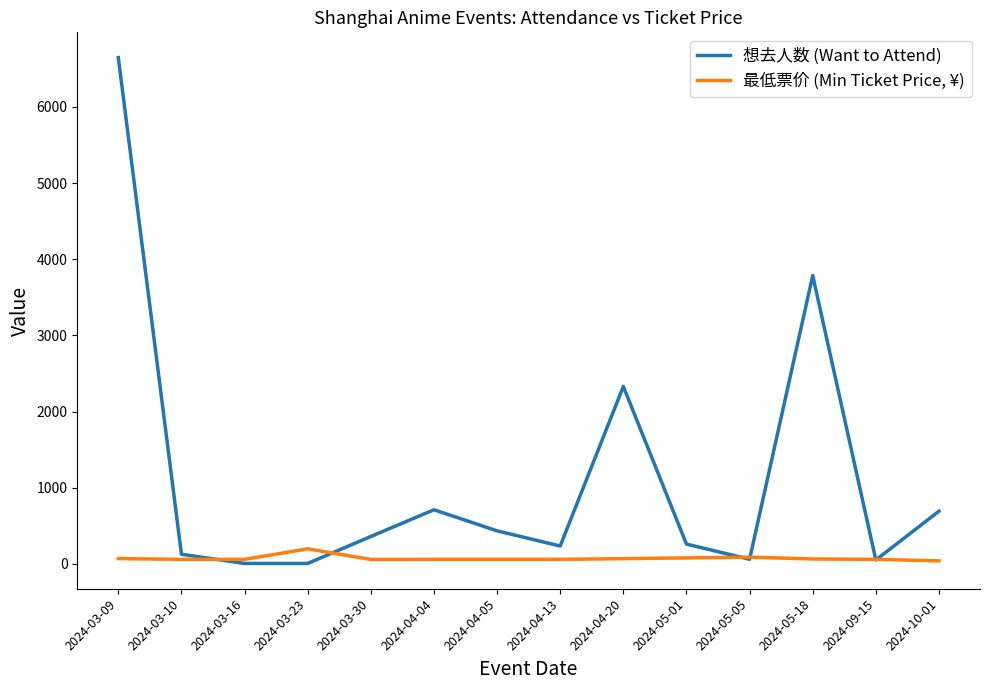

True or false: 最低票价 (Min Ticket Price, ¥) has more than 0 points higher than both neighbors.

True